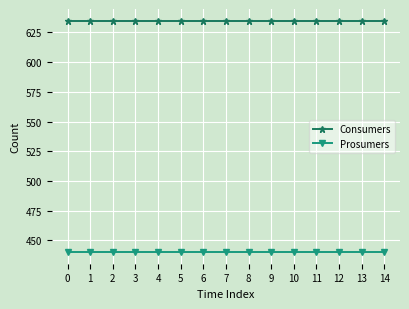

True or false: Consumers and Prosumers intersect in this chart.

False